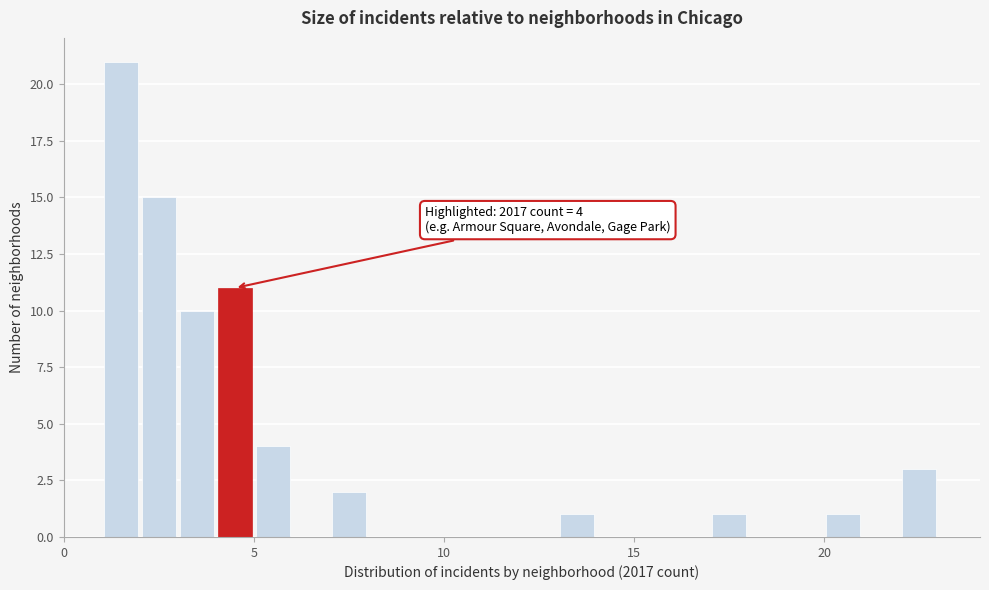

Read against the x-axis, roughly where is the centre of the tallest bar?

1.5